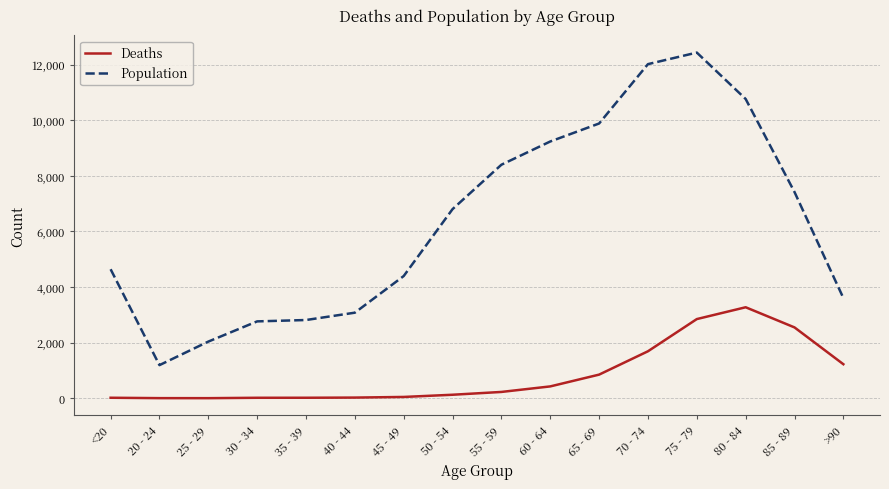

How many distinct data groups are displayed?

2